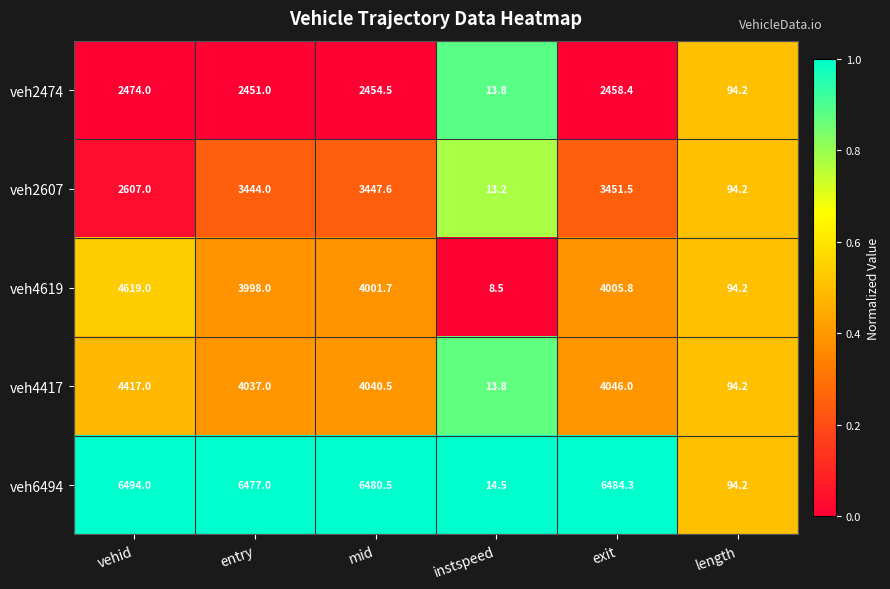

What is the approximate value of veh4417 at vehid?

4417.0